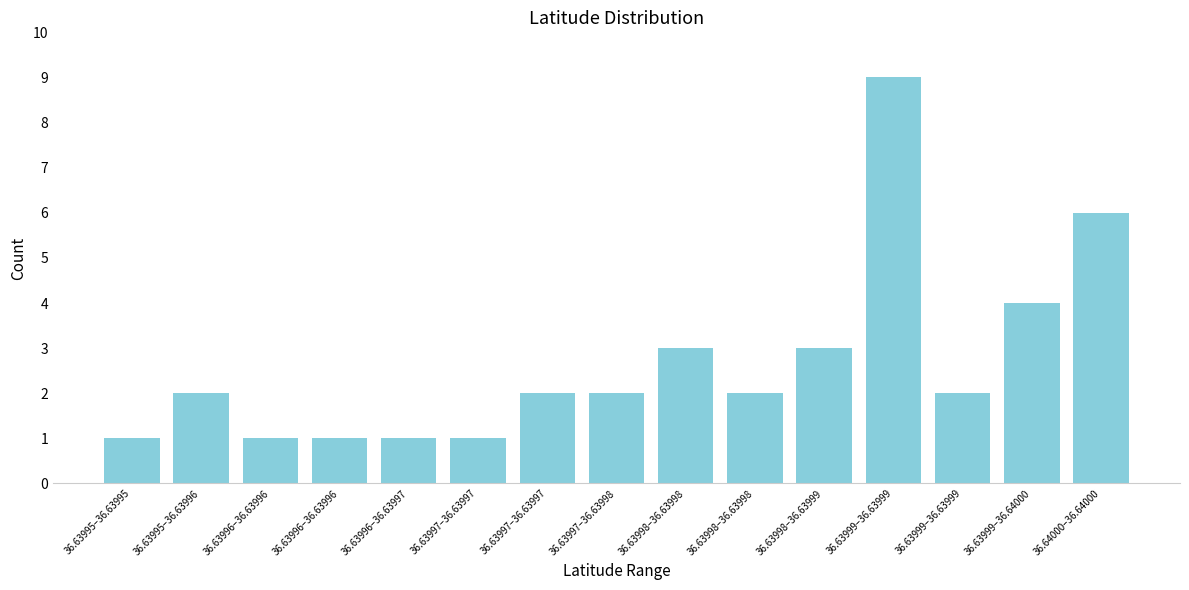

Does the chart contain any negative values?

No